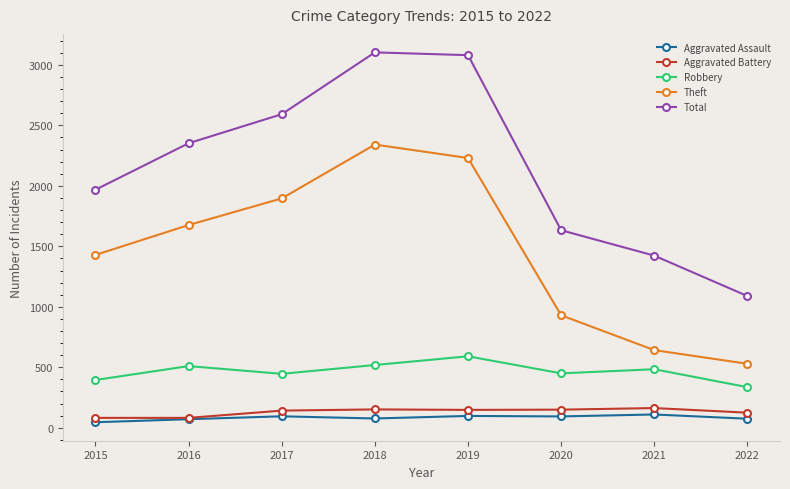

What is the difference between the Theft values at 2022 and 2015?

900